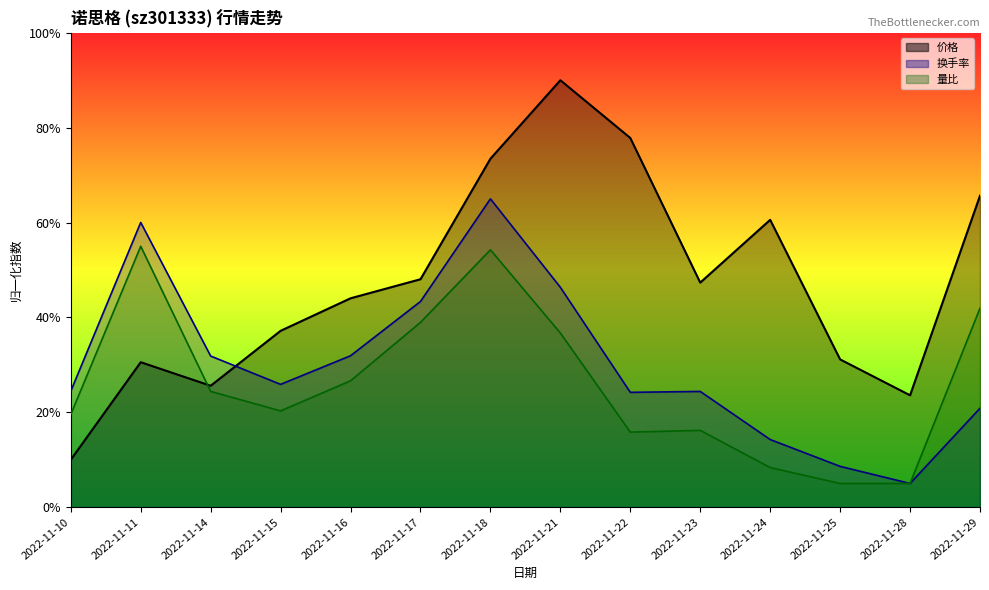

What is the difference between the 价格 values at 2022-11-24 and 2022-11-22?

17.3